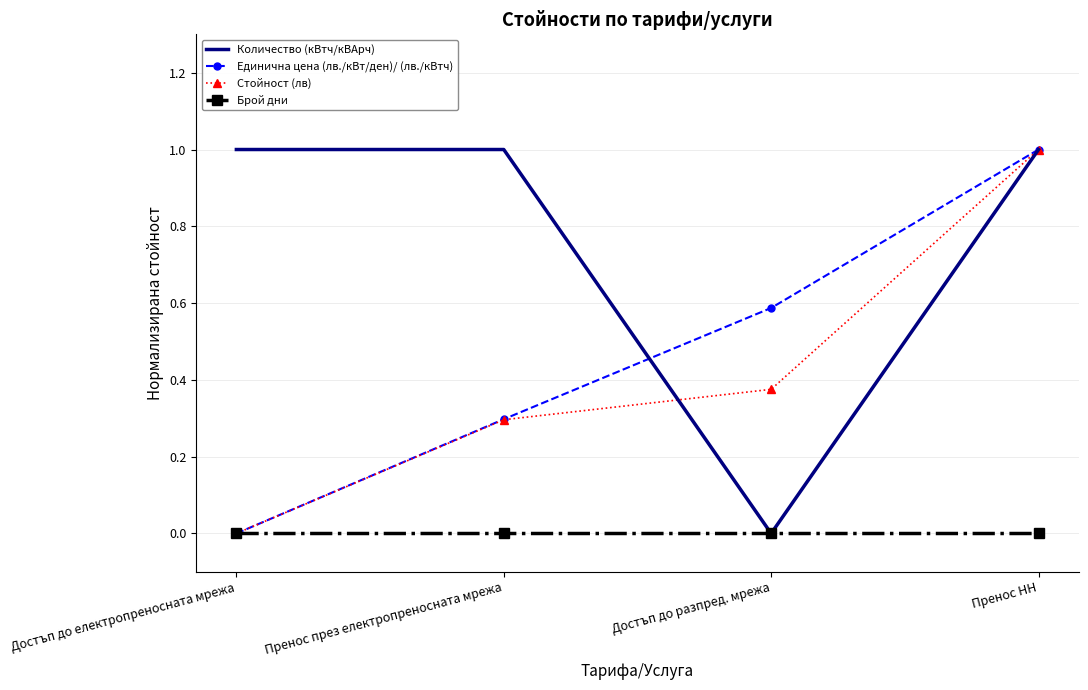

What are all the series names shown in the legend?

Количество (кВтч/кВАрч), Единична цена (лв./кВт/ден)/ (лв./кВтч), Стойност (лв), Брой дни